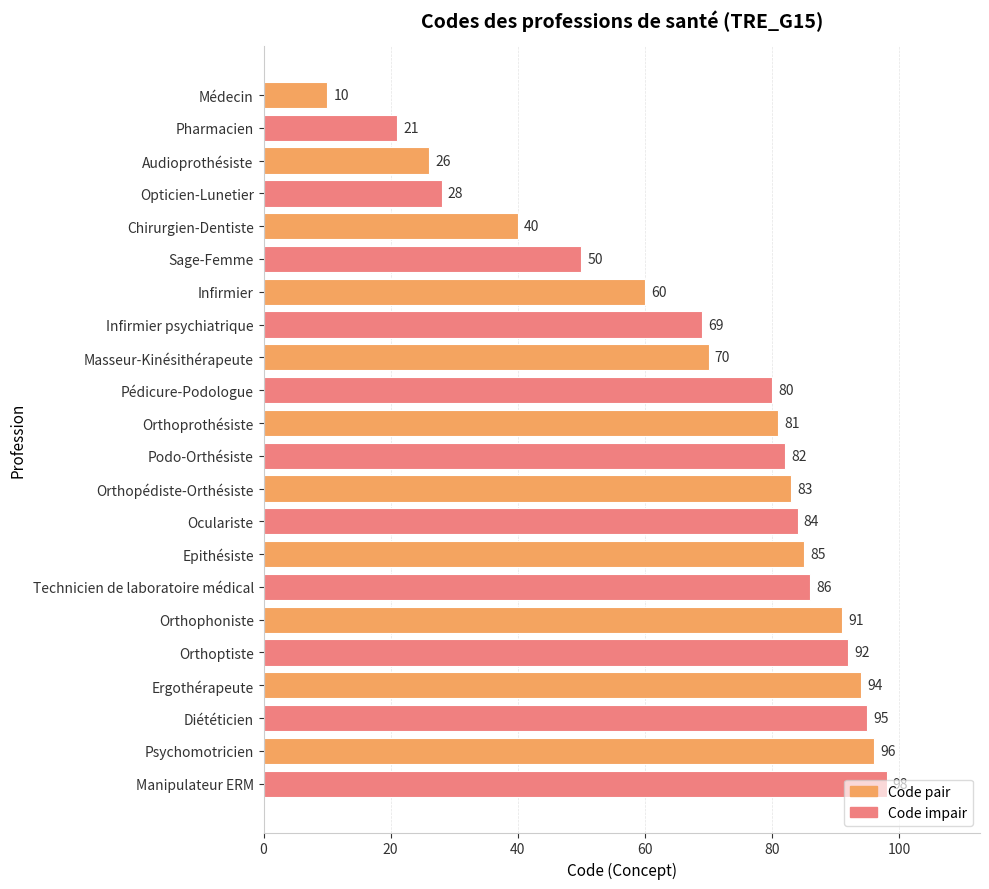

What is the sum of all values?

1521